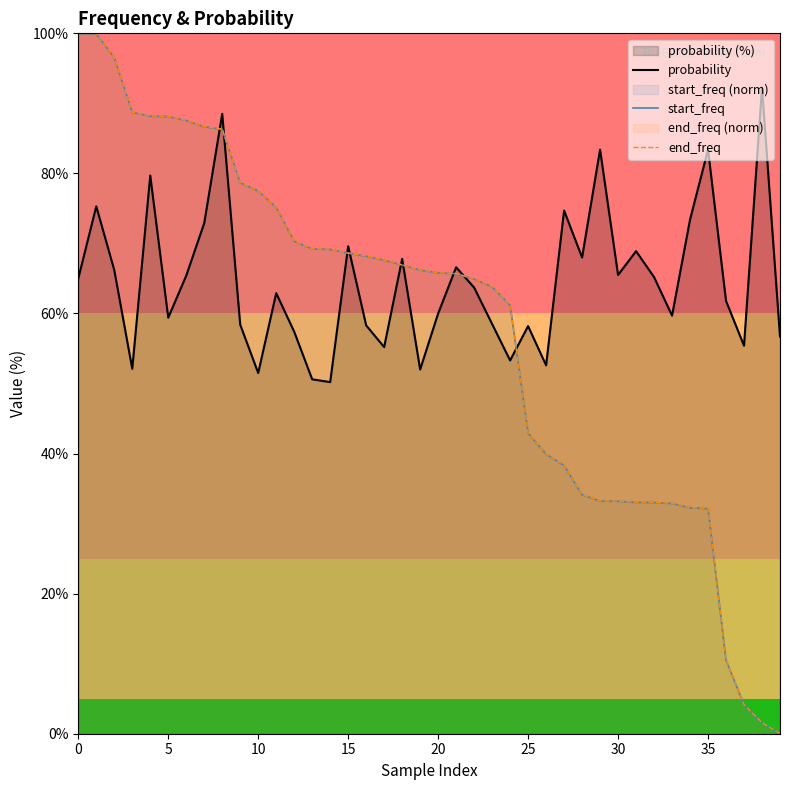

What is the greatest value displayed?

100.0